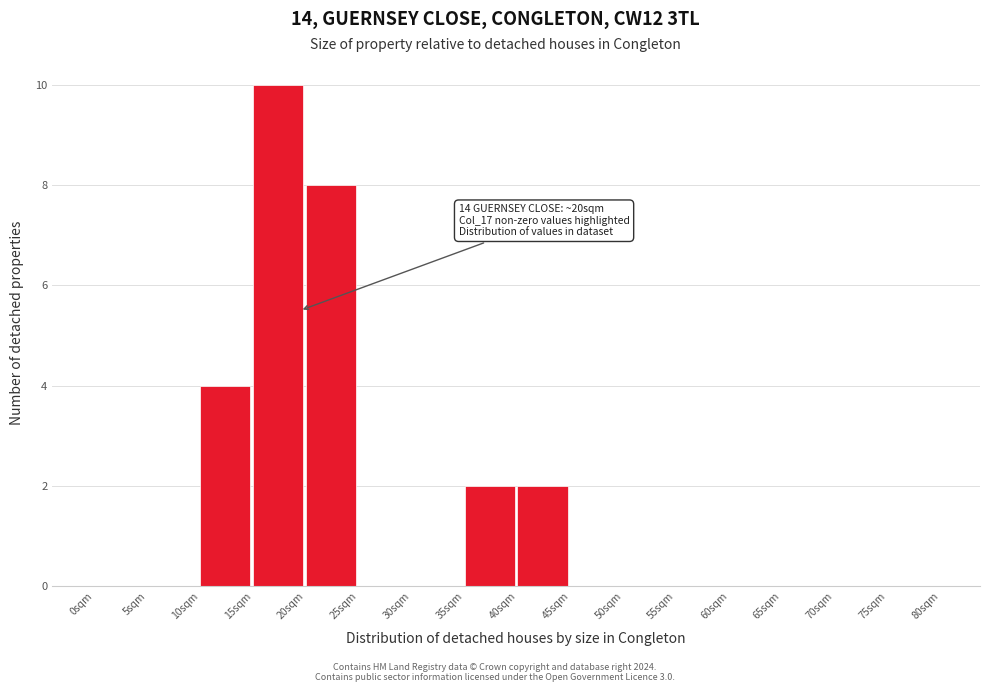

Which range on the x-axis has the tallest bar?

15 to 20